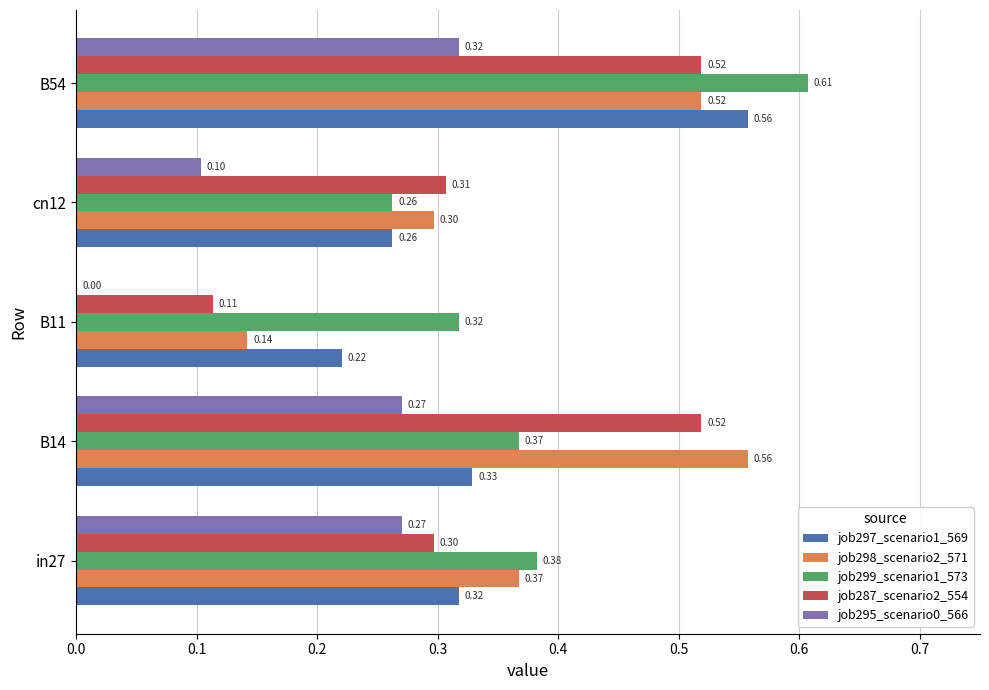

Which series changed the most between in27 and B14?

job287_scenario2_554